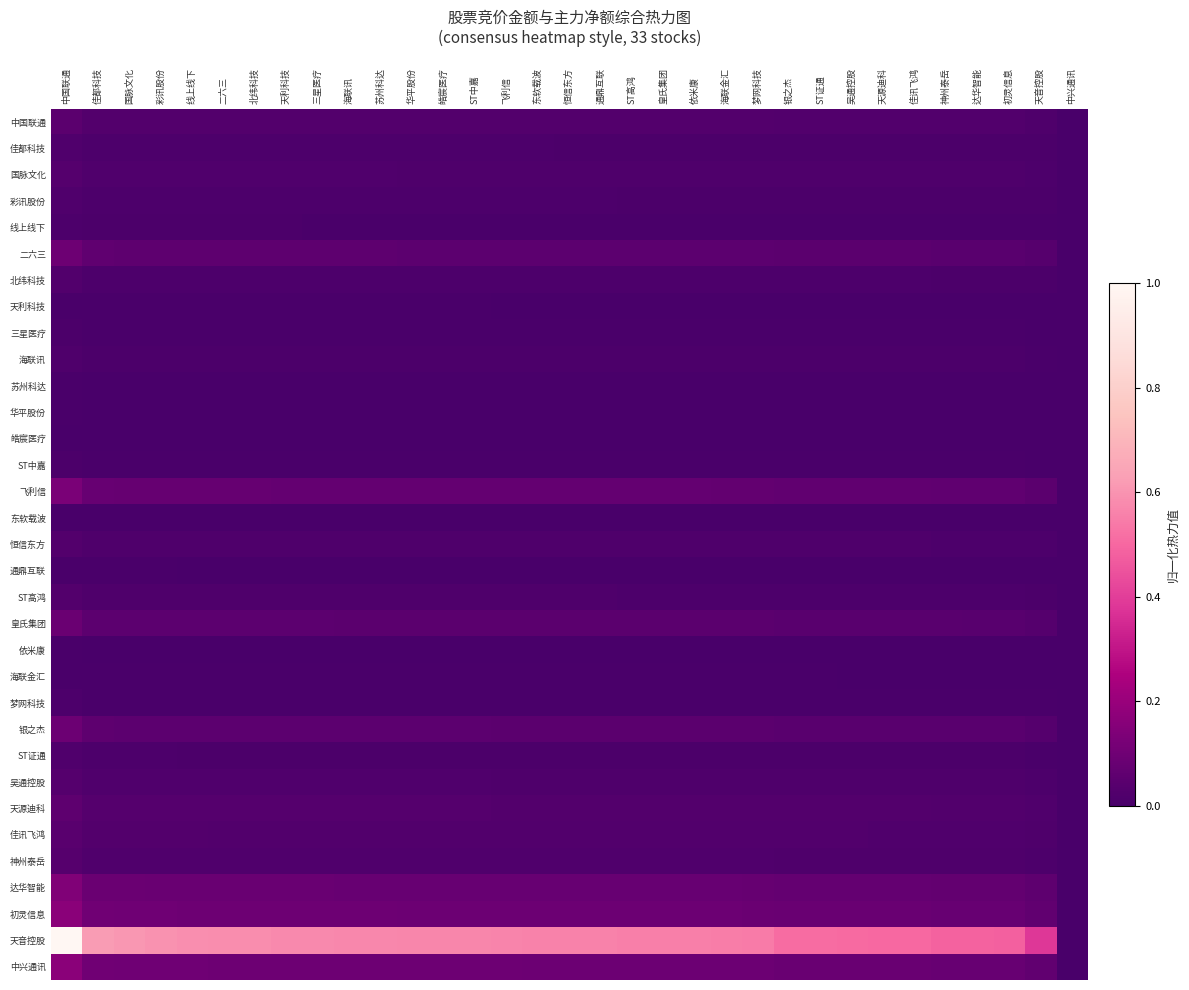

Which category has the lowest value across all series?

中兴通讯